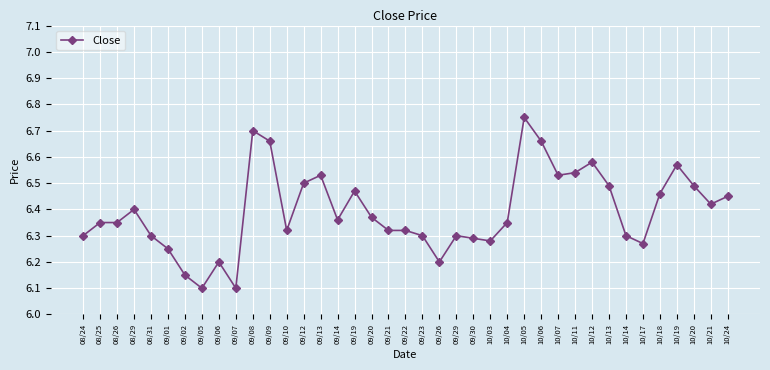

True or false: there are more than 0 points higher than both neighbors.

True